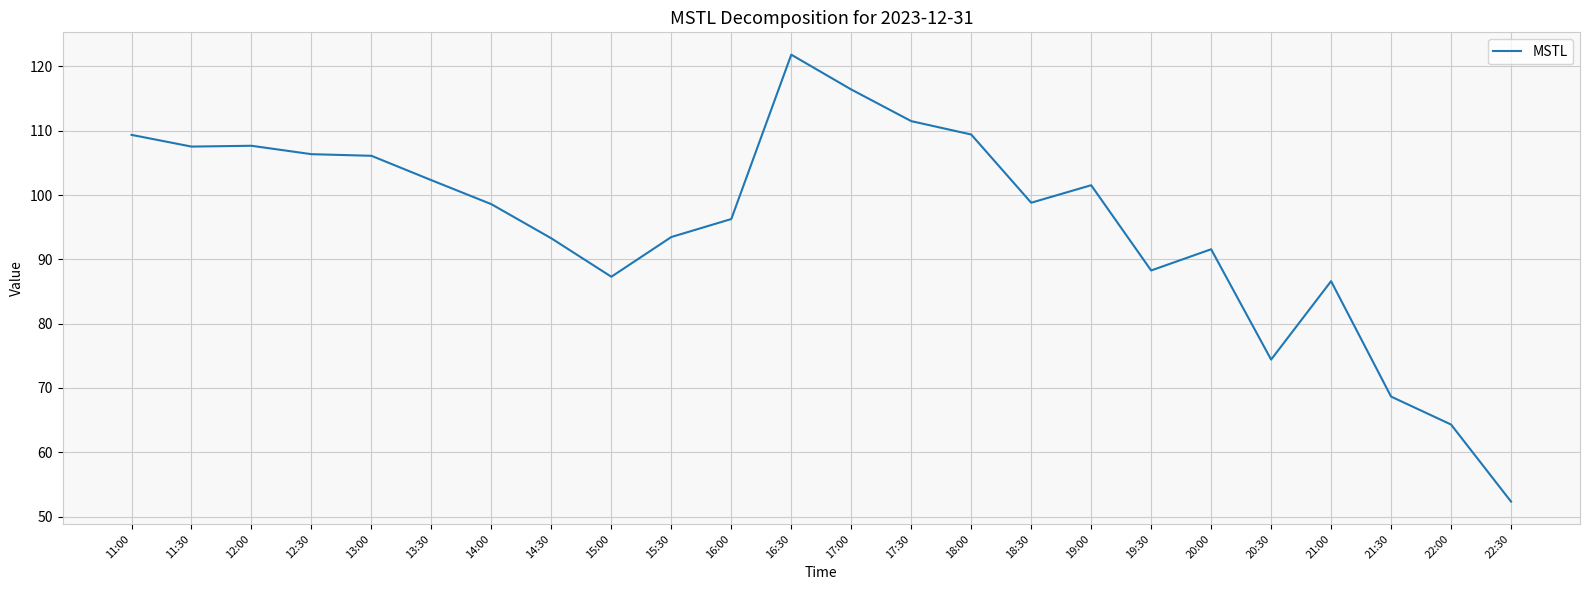

What is the ratio of the value at 19:30 to the value at 14:30?

0.9